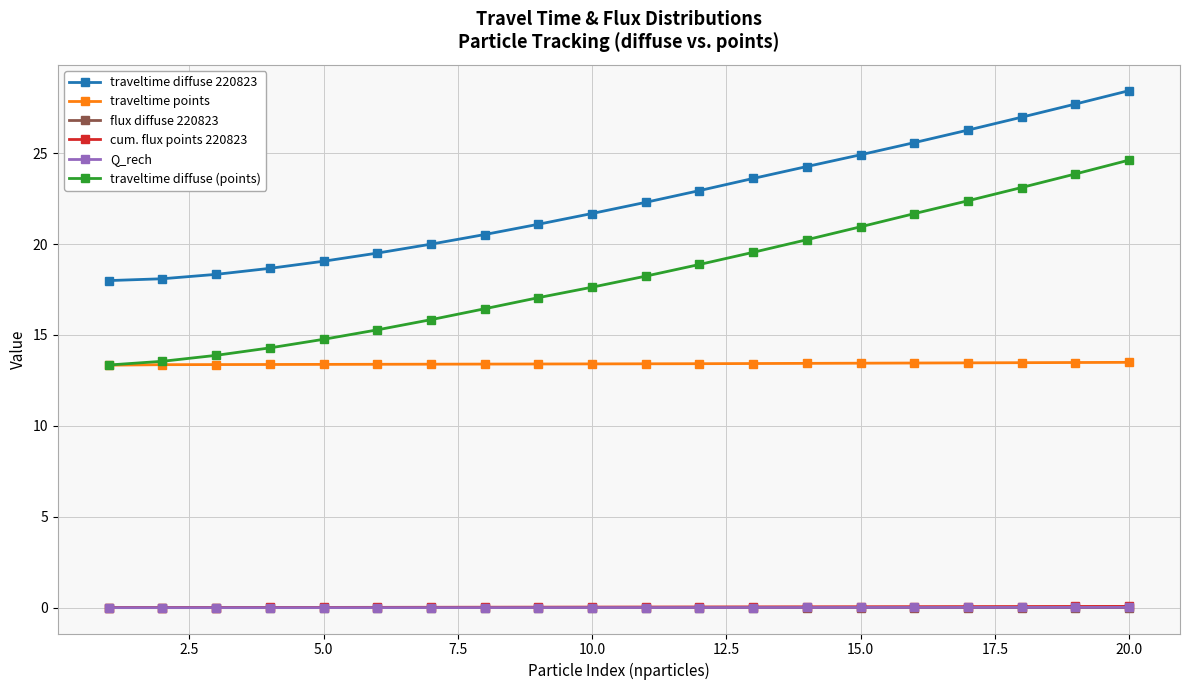

What is the highest value of the traveltime diffuse 220823 series?

28.4